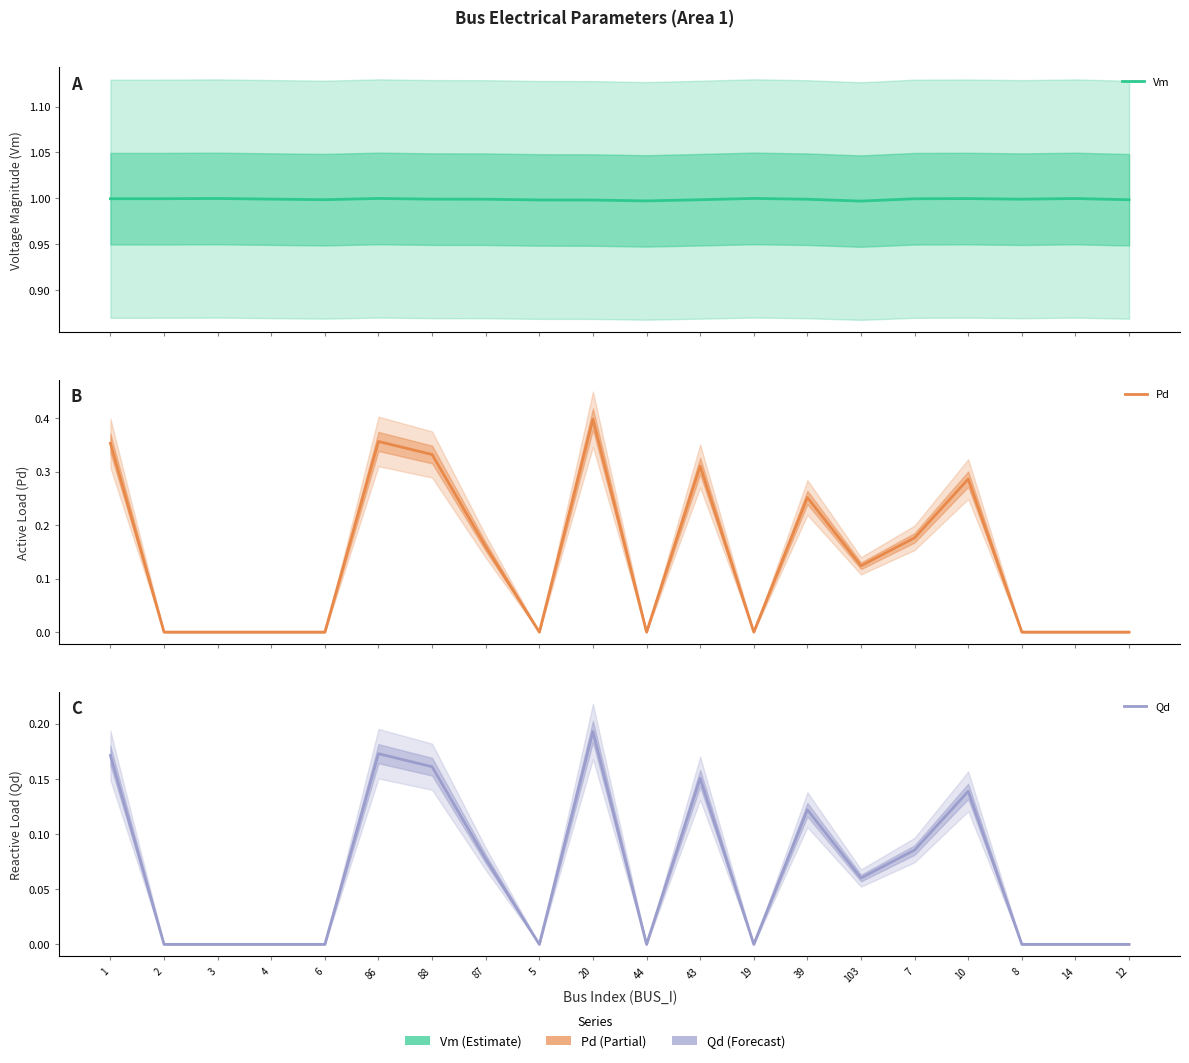

What is the sum of all Qd values?

1.3